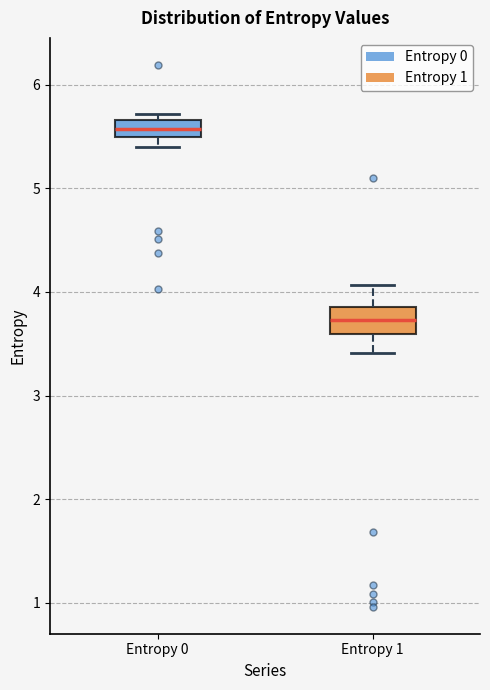

Which box's median line is the highest?

Entropy 0